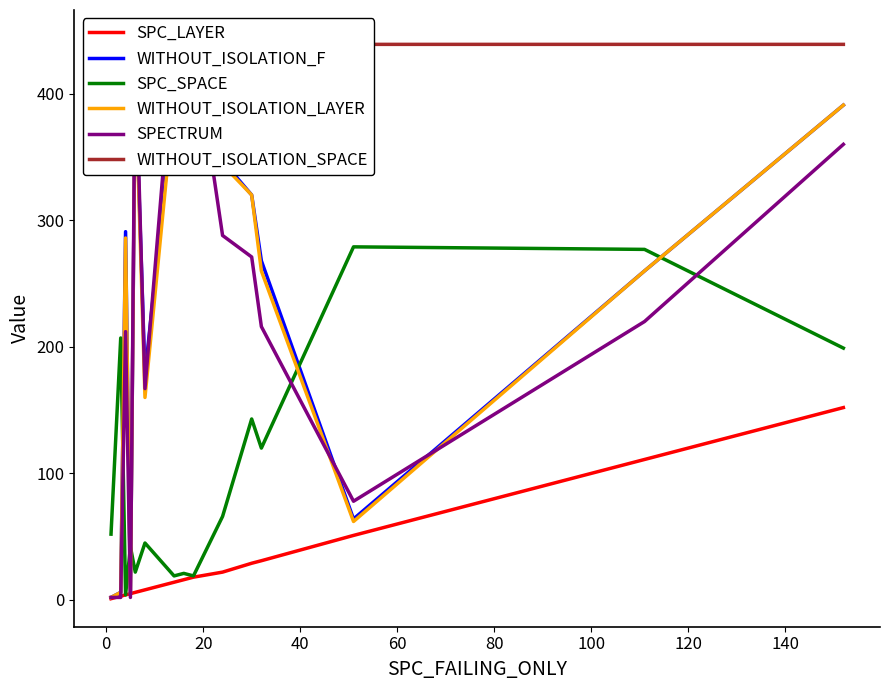

What is the minimum value shown in the chart?

1